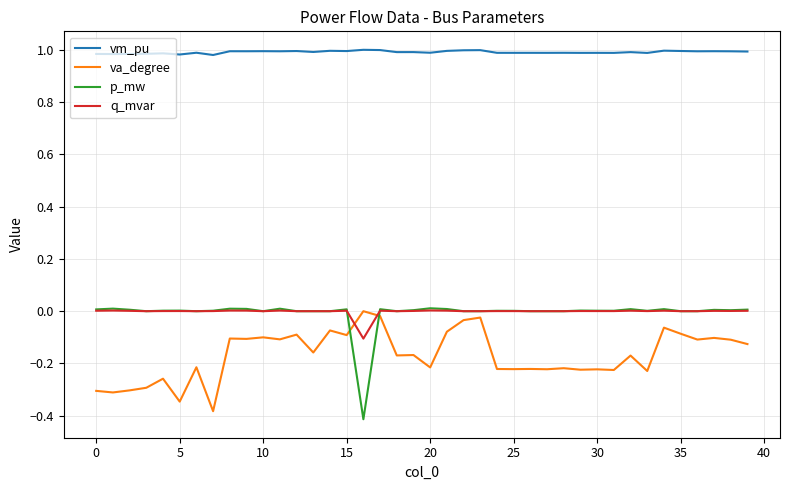

After their last crossing, which series has the higher values: q_mvar or va_degree?

q_mvar